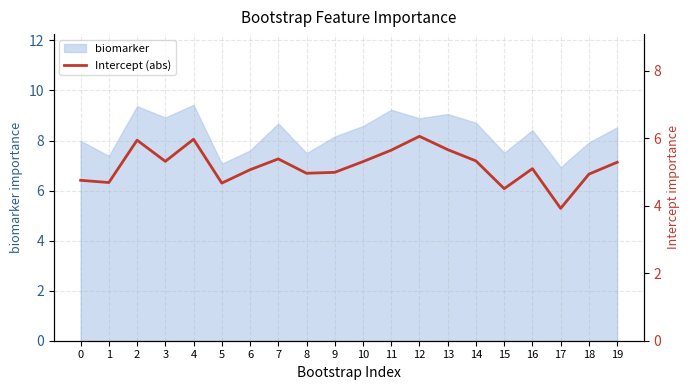

What is the lowest value of the biomarker series?

6.9